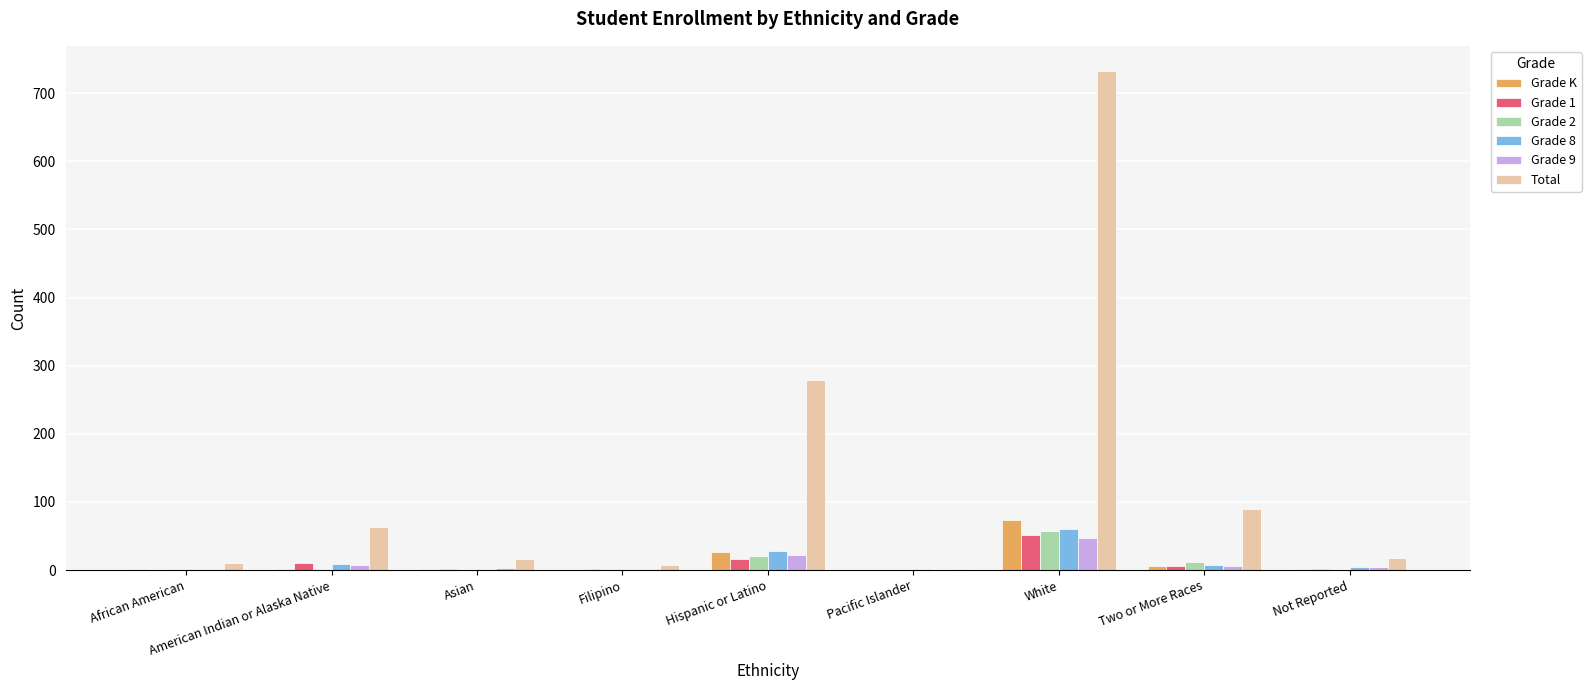

Which series has the largest total across all categories?

Total